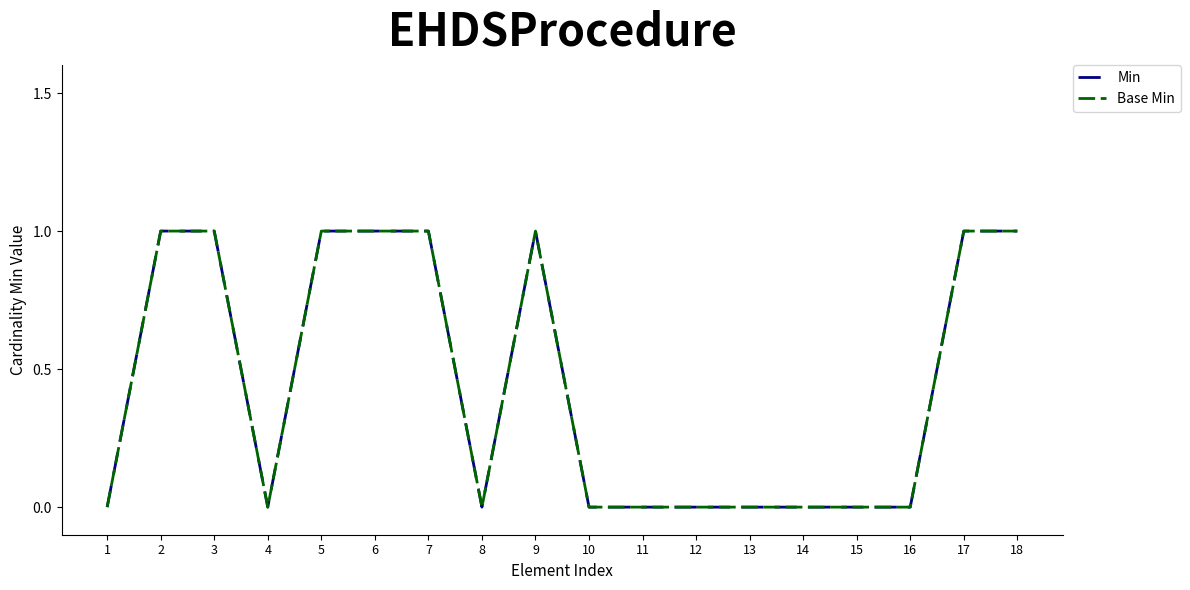

Is this an area chart (filled region under the line)?

No